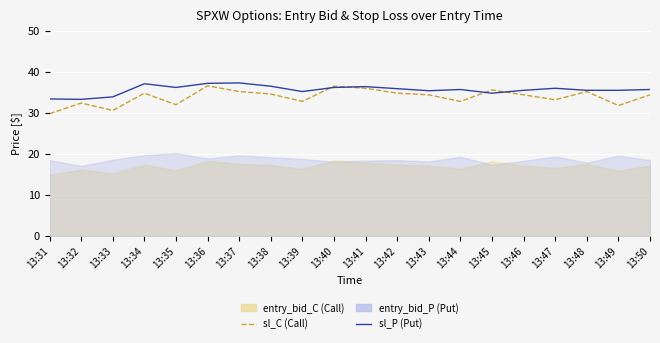

What is the difference between the maximum and minimum values in the sl_C series?

6.8